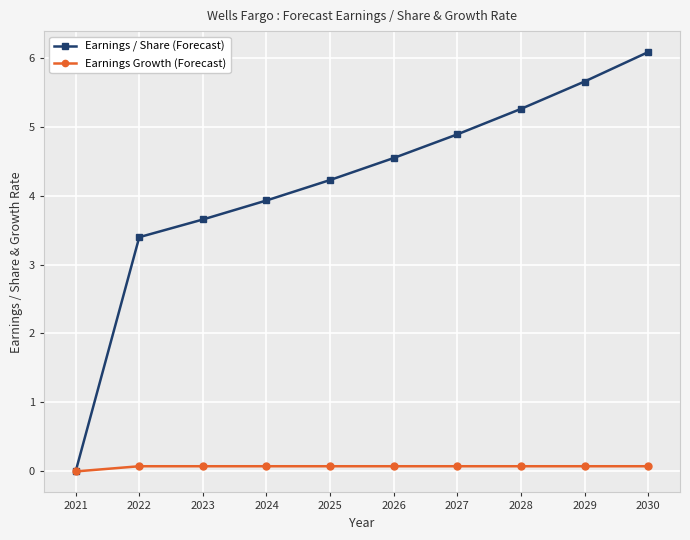

True or false: Earnings / Share (Forecast) has more than 2 interior local peaks.

False